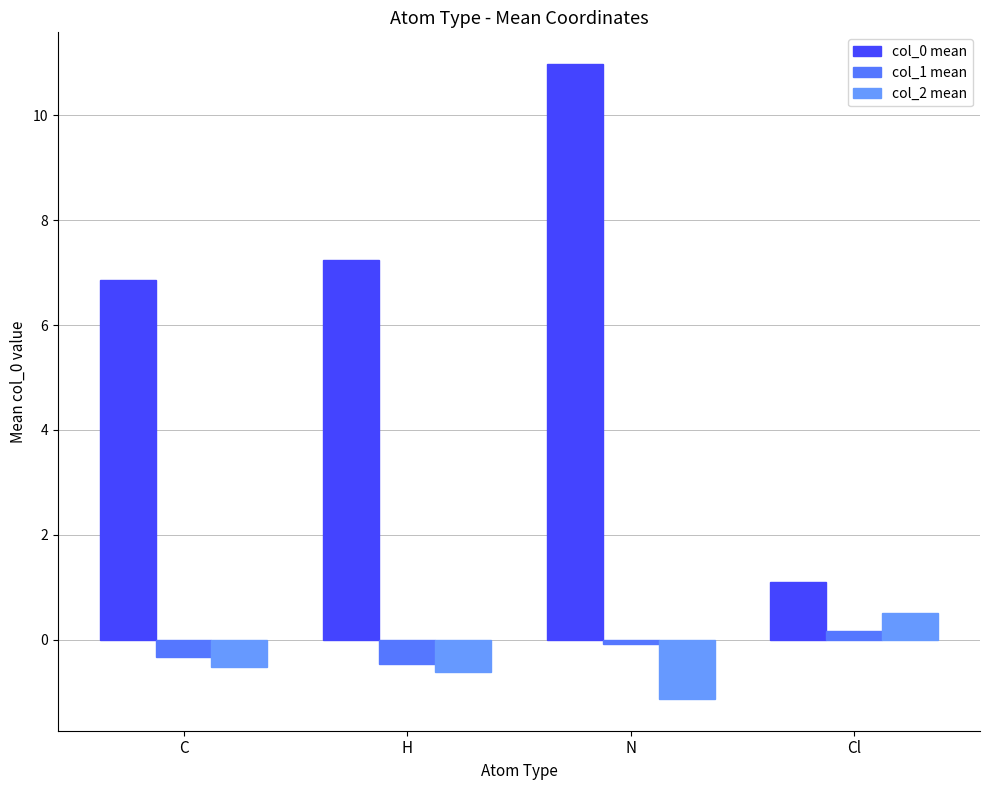

What is the value of the col_2 mean bar at the 2nd from the left?

-0.6